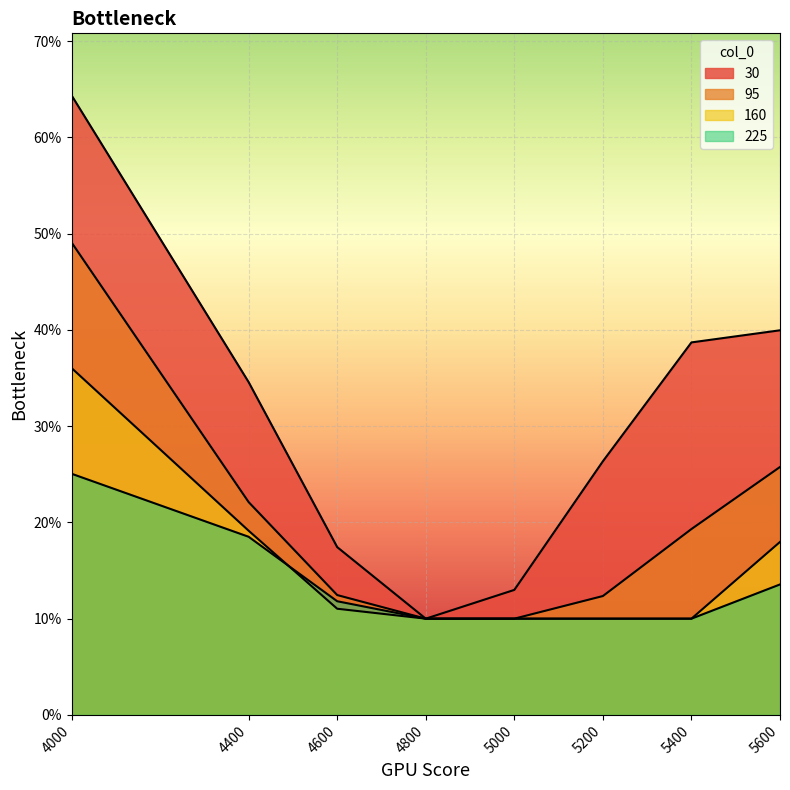

At how many categories does at least one series exceed 0?

8